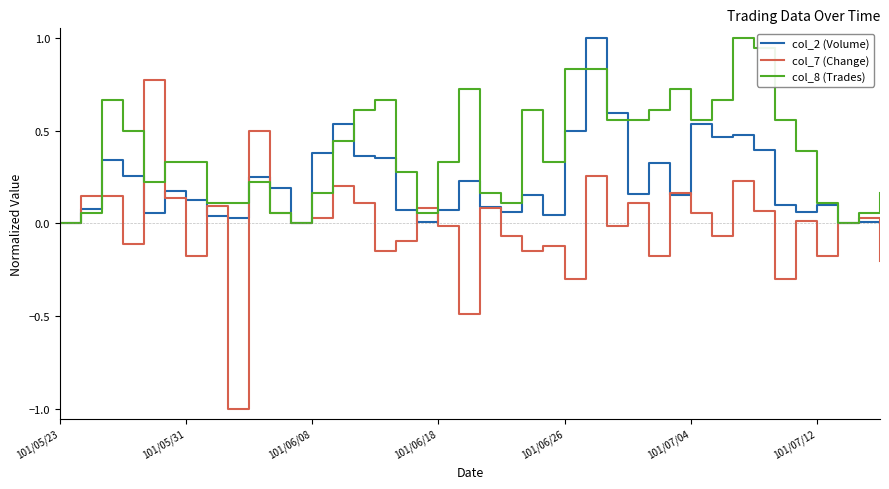

What is the minimum value shown in the chart?

-1.0